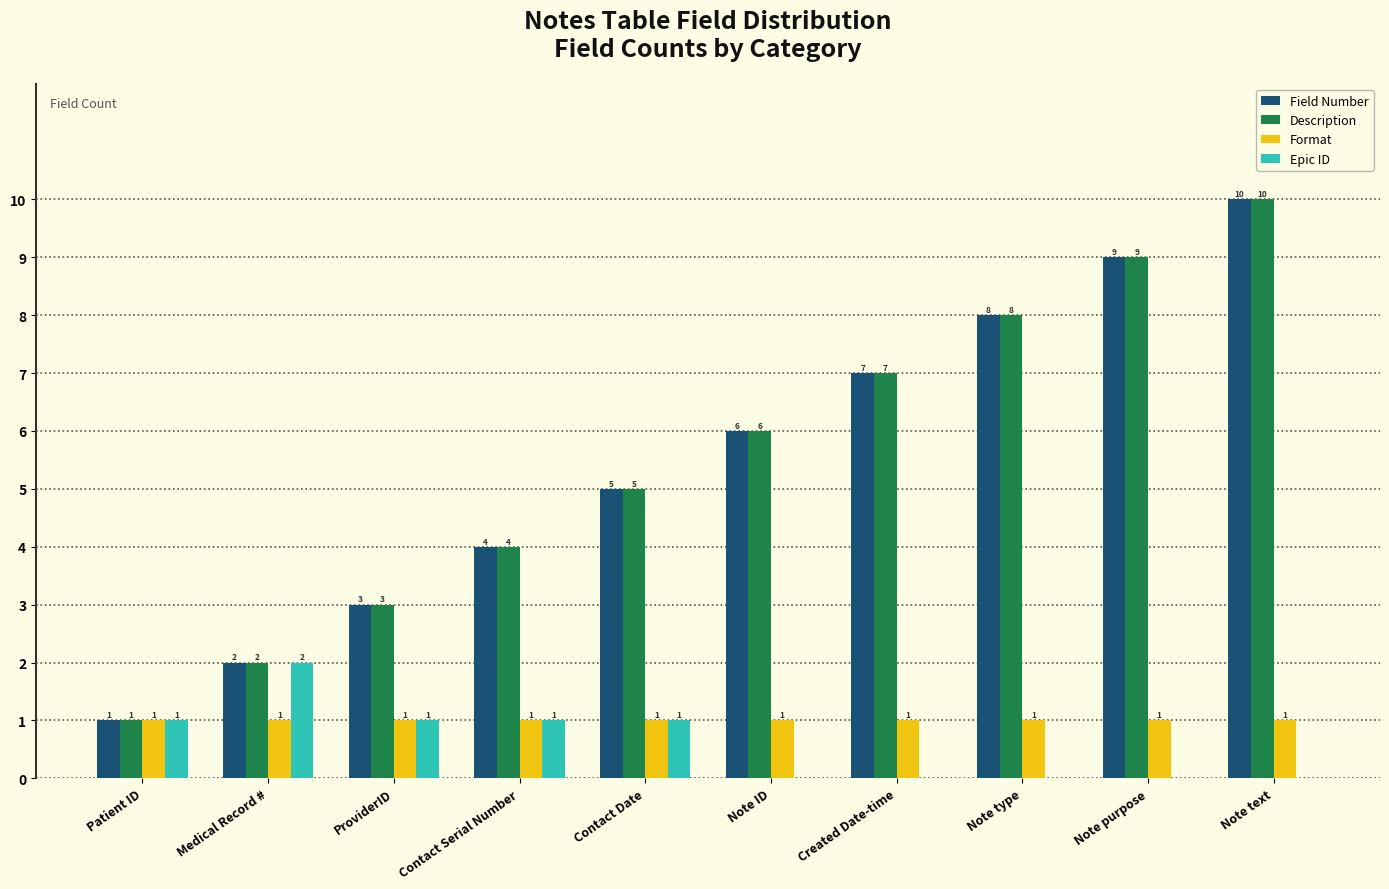

Are the bars grouped side by side (vs. stacked)?

Yes